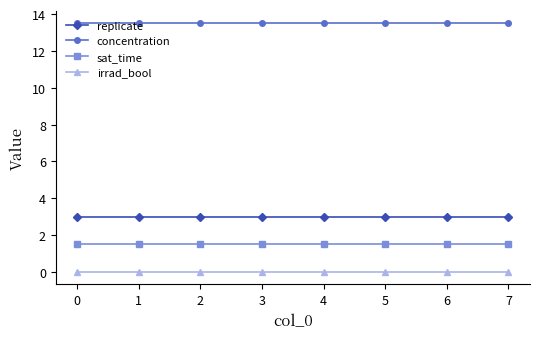

How many lines are shown in the chart?

4